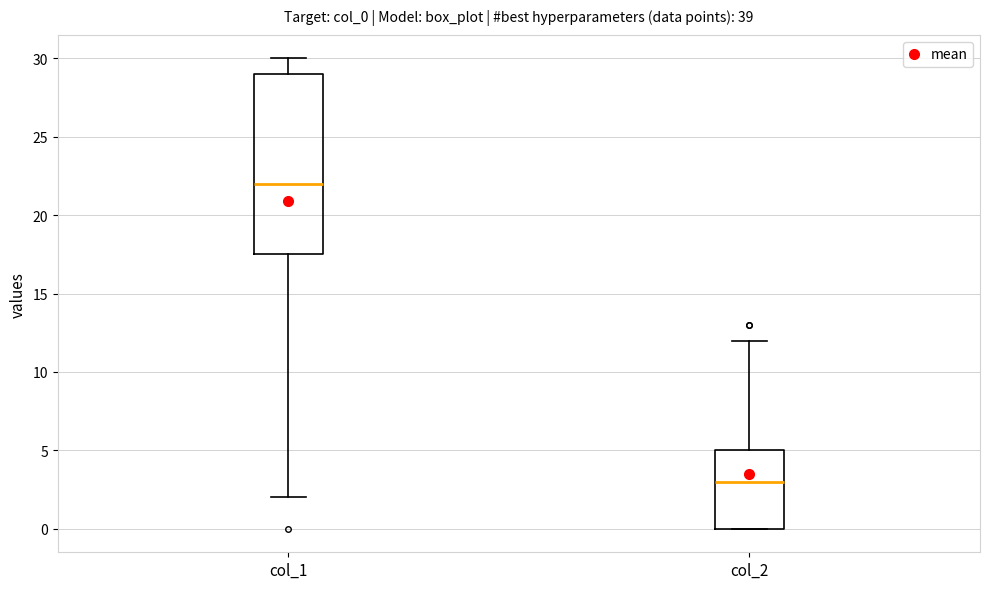

Where is the upper edge of the box for col_1 on the y-axis? The values are not printed on the chart, so give them approximately, as read against the axis.

29.0